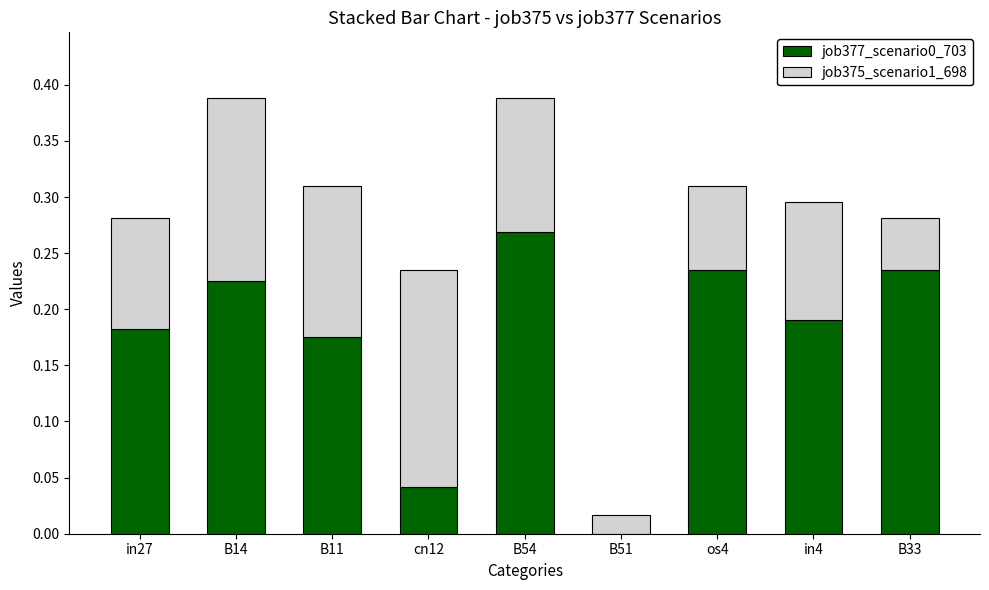

Is it true that job377_scenario0_703 equals 0.3 at os4?

False